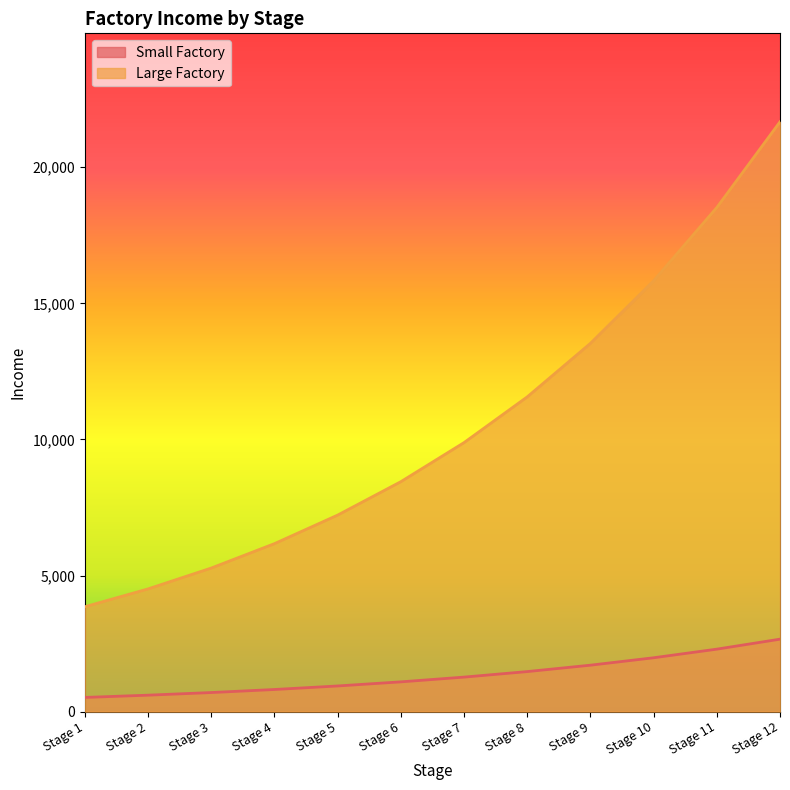

Reading left to right, list all the values displayed in this chart.

Small Factory: Stage 1=520.0	Stage 2=603.2	Stage 3=699.7	Stage 4=811.7	Stage 5=941.5	Stage 6=1092.2	Stage 7=1266.9	Stage 8=1469.6	Stage 9=1704.8	Stage 10=1977.5	Stage 11=2293.9	Stage 12=2661.0
Large Factory: Stage 1=3853.0	Stage 2=4508.0	Stage 3=5274.4	Stage 4=6171.0	Stage 5=7220.1	Stage 6=8447.5	Stage 7=9883.6	Stage 8=11563.8	Stage 9=13529.6	Stage 10=15829.7	Stage 11=18520.7	Stage 12=21669.2